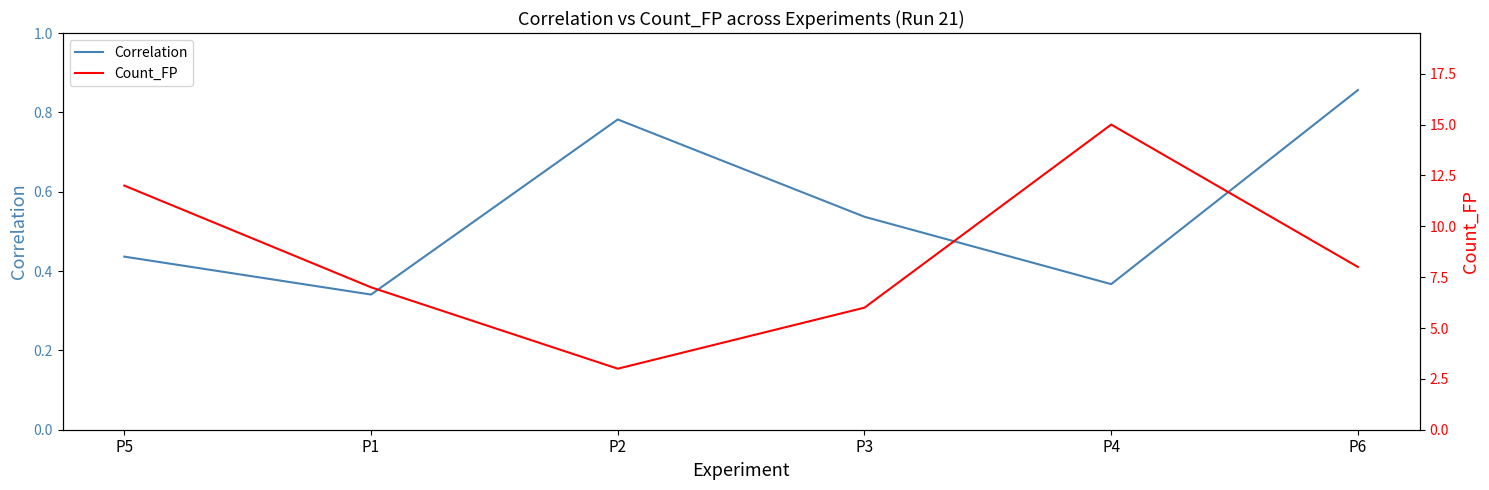

Reading left to right, extract all data points from this chart.

Correlation: 0.4	0.3	0.8	0.5	0.4	0.9
Count_FP: 12.0	7.0	3.0	6.0	15.0	8.0